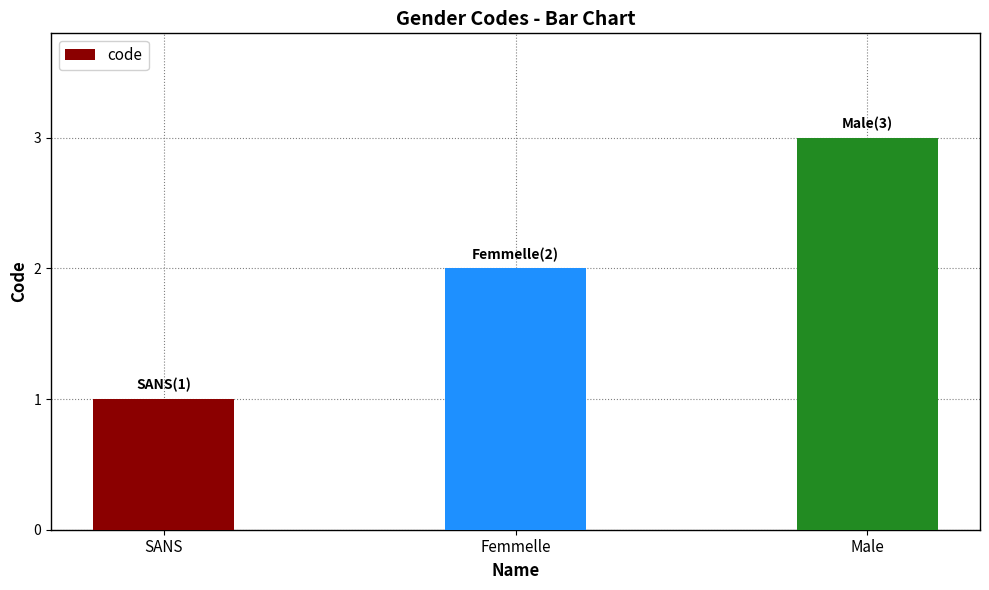

Between SANS and Femmelle, which is larger?

Femmelle